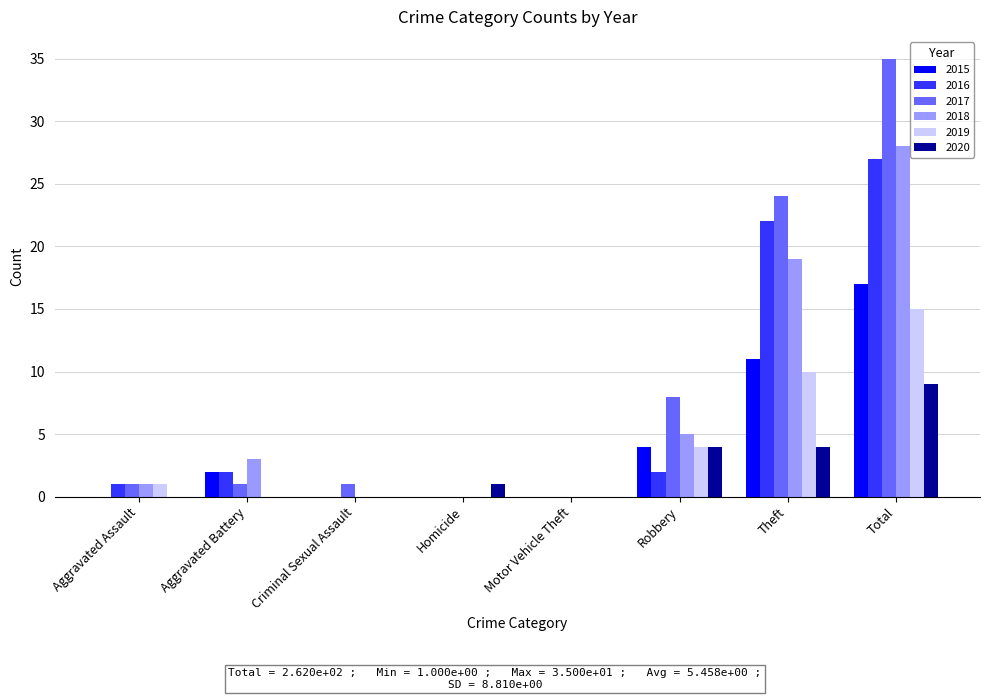

What value does the 2019 series have at Total?

15